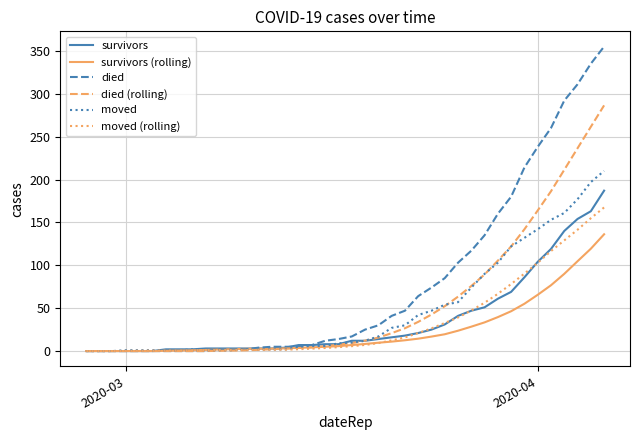

List the series in order of their peak value, highest first.

died, died (rolling), moved, survivors, moved (rolling), survivors (rolling)